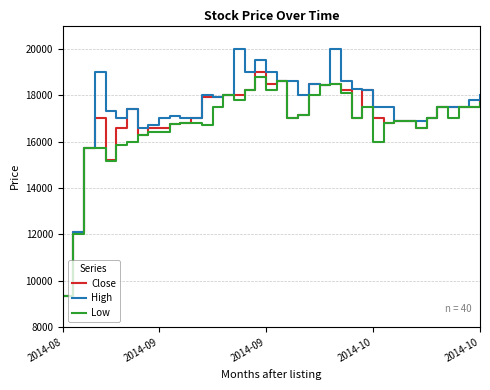

What is the lowest value of the Low series?

9340